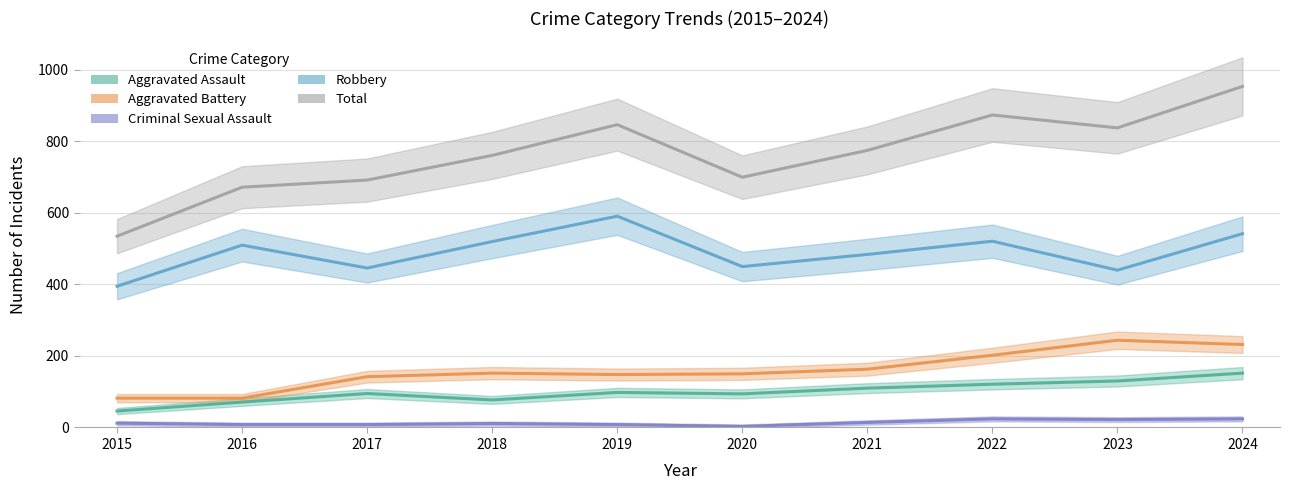

Which series has the largest range (max minus min)?

Total